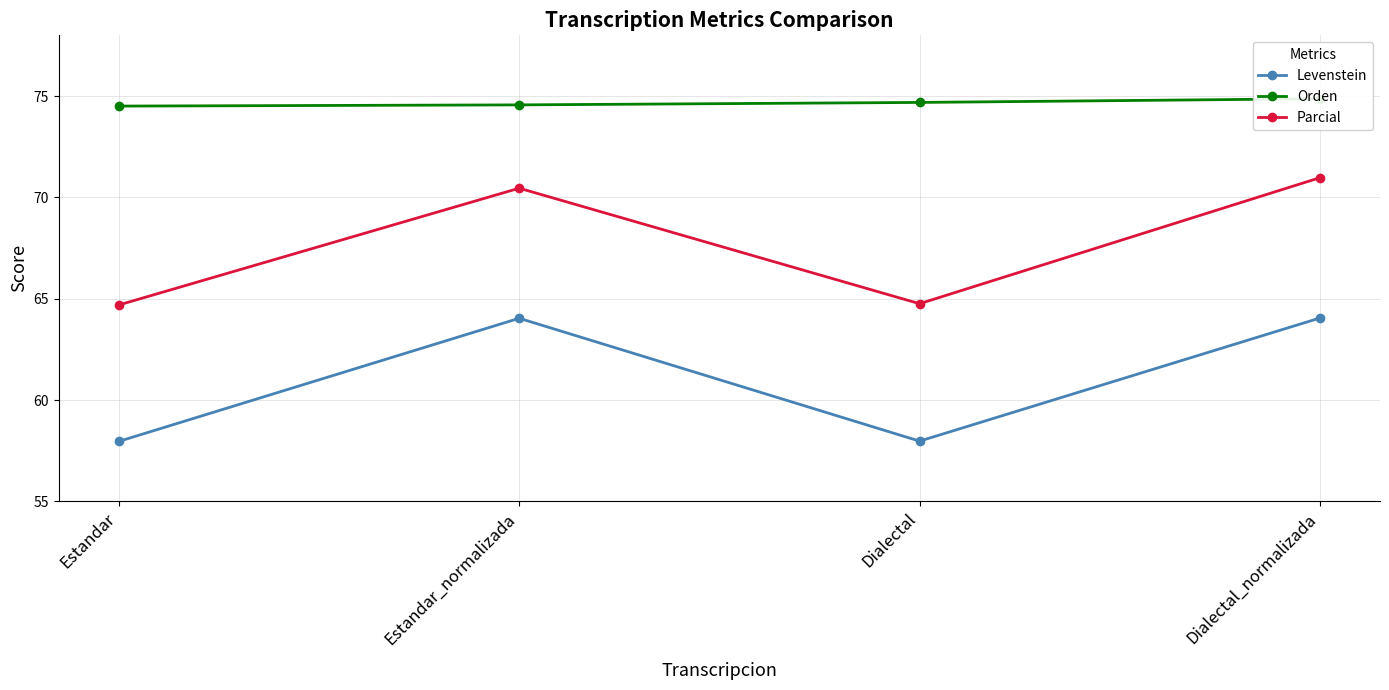

What is the difference between the maximum and second lowest values in the Parcial series?

6.2